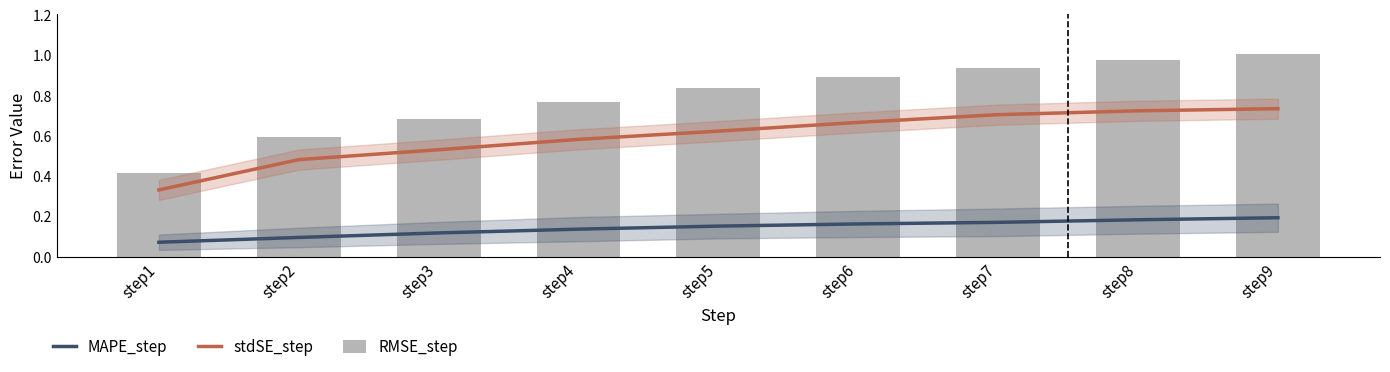

Reading left to right, extract all data points from this chart.

MAPE_step: 0.1	0.1	0.1	0.1	0.2	0.2	0.2	0.2	0.2
stdSE_step: 0.3	0.5	0.5	0.6	0.6	0.7	0.7	0.7	0.7
RMSE_step: 0.4	0.6	0.7	0.8	0.8	0.9	0.9	1.0	1.0